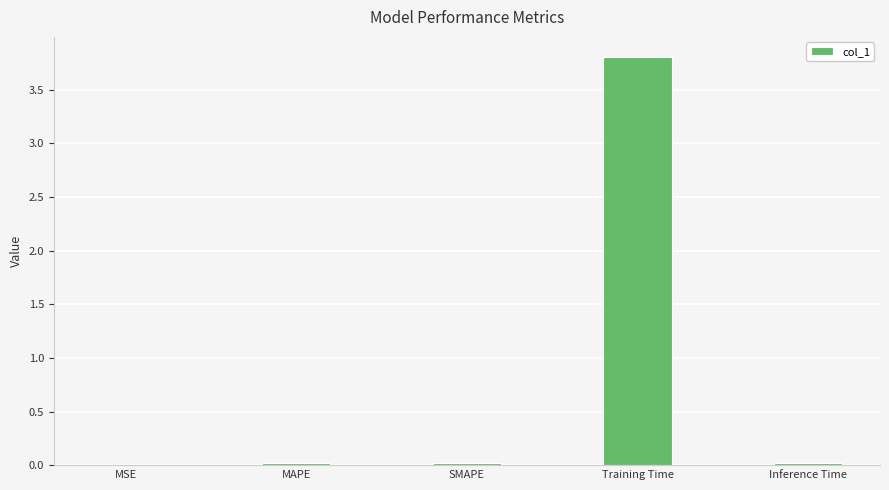

True or false: the data shows 0.0 at MAPE.

True